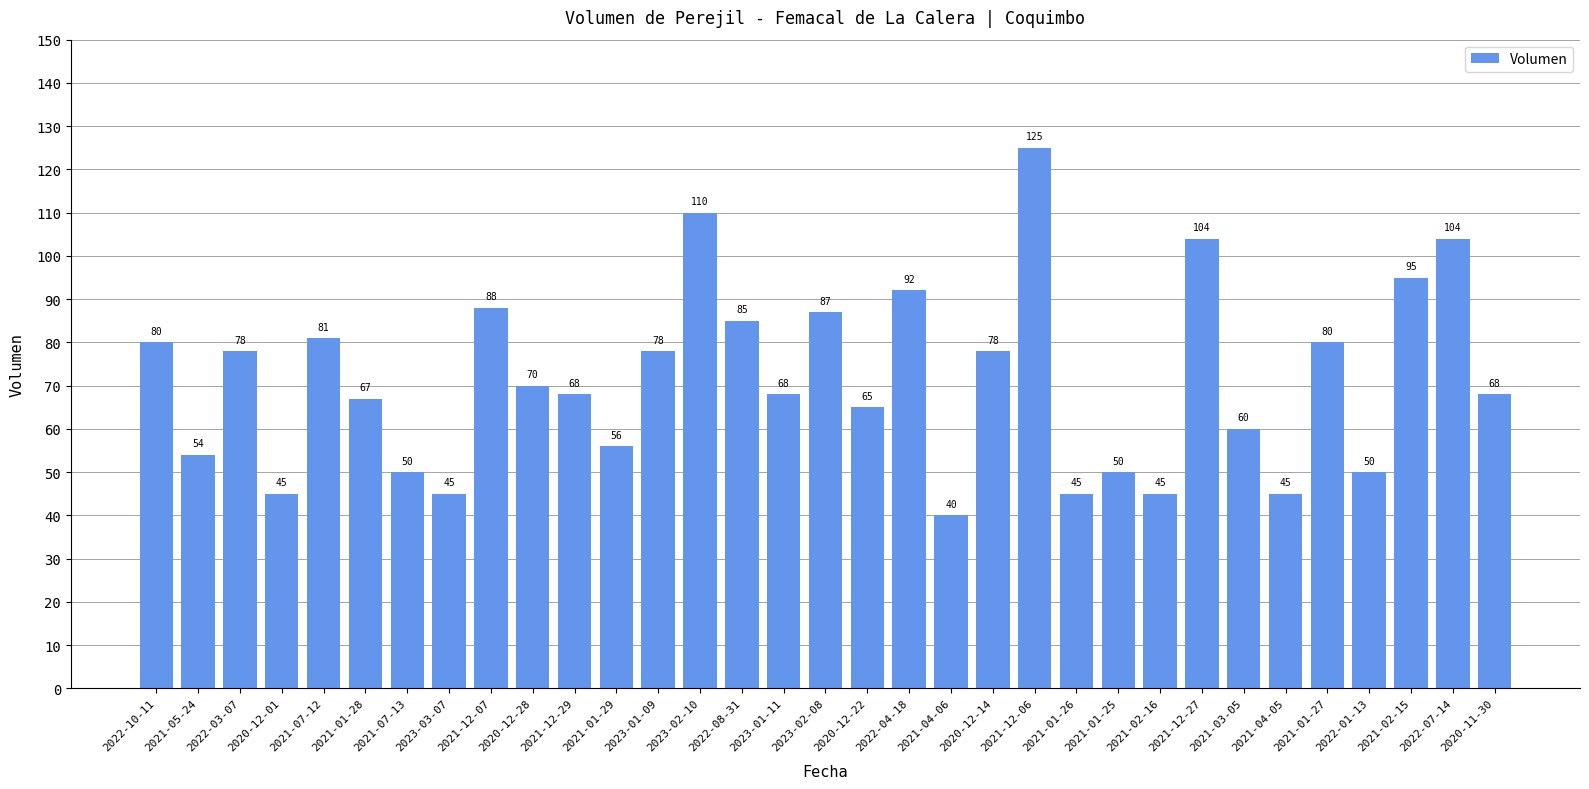

Which has a higher value, 2021-12-07 or 2023-01-09?

2021-12-07